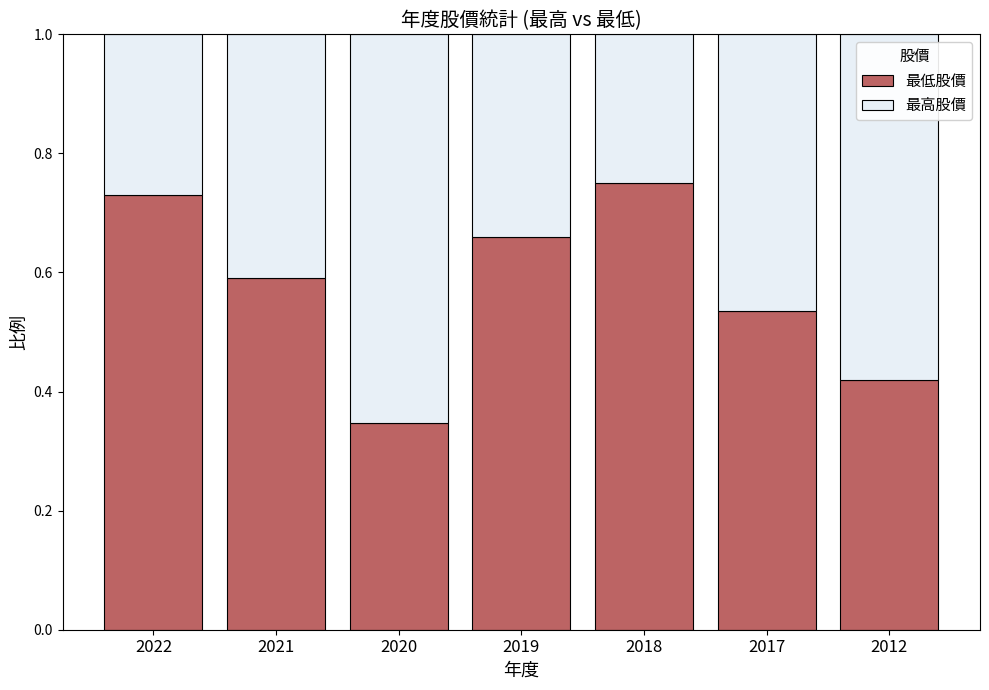

What is the sum of the 最低股價 values at 2020 and 2022?

1.1